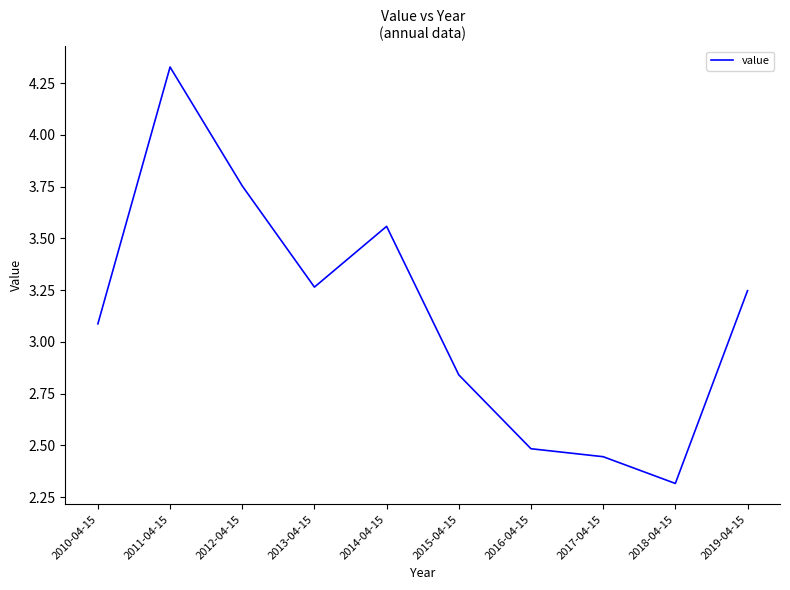

What is the sum of the values at 2012-04-15 and 2017-04-15?

6.2